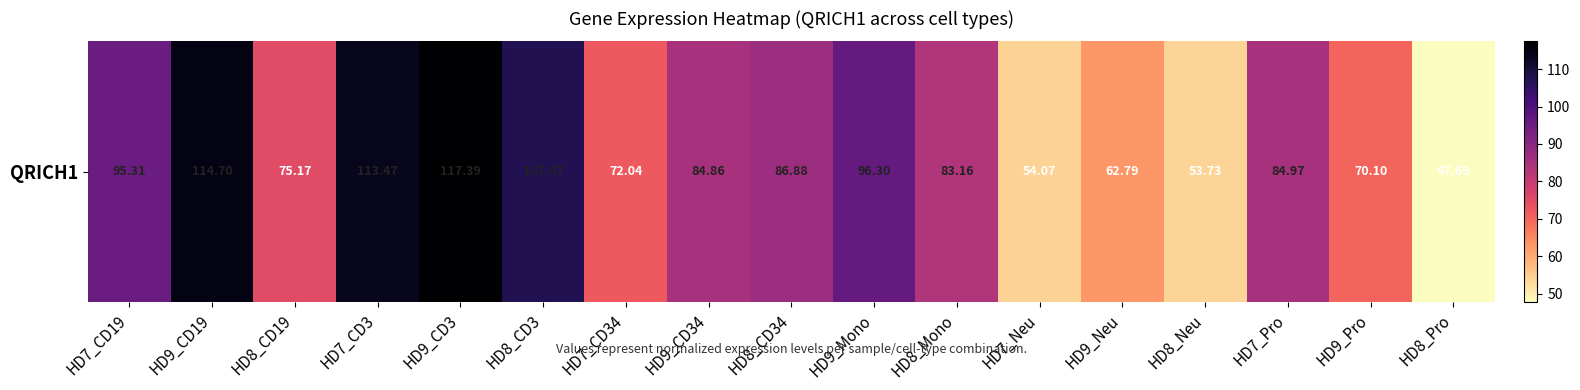

At which category does the chart reach its minimum across all series?

HD8_Pro